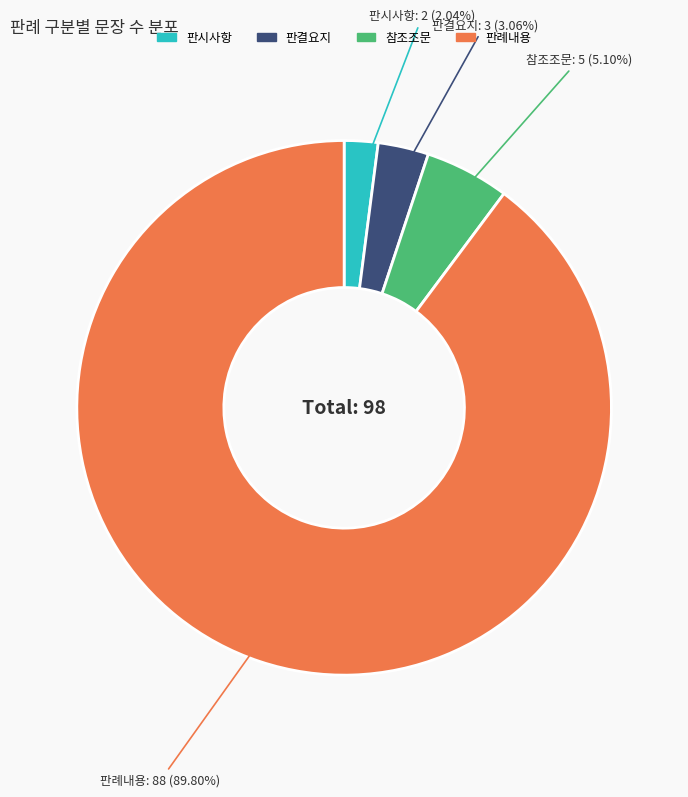

The 참조조문 slice represents 5% of the pie. True or false?

True